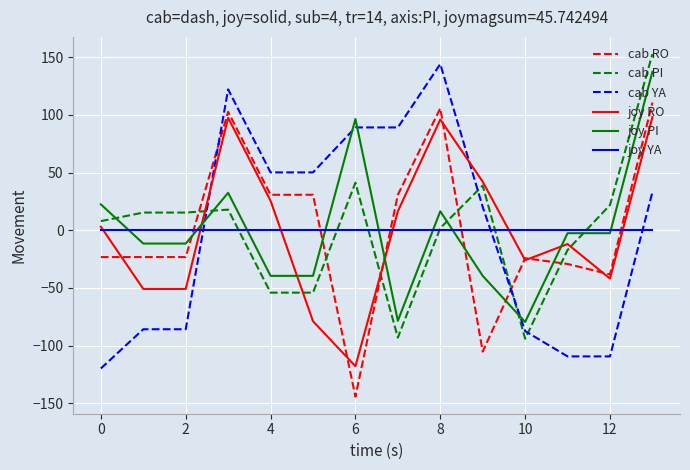

What is the highest value of the joy RO series?

98.1